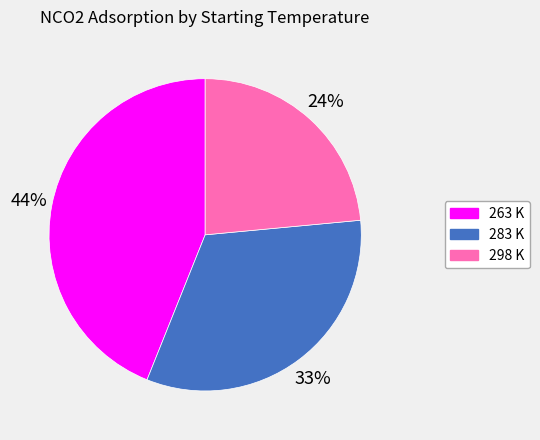

Between 283 K and 263 K, which is larger?

263 K